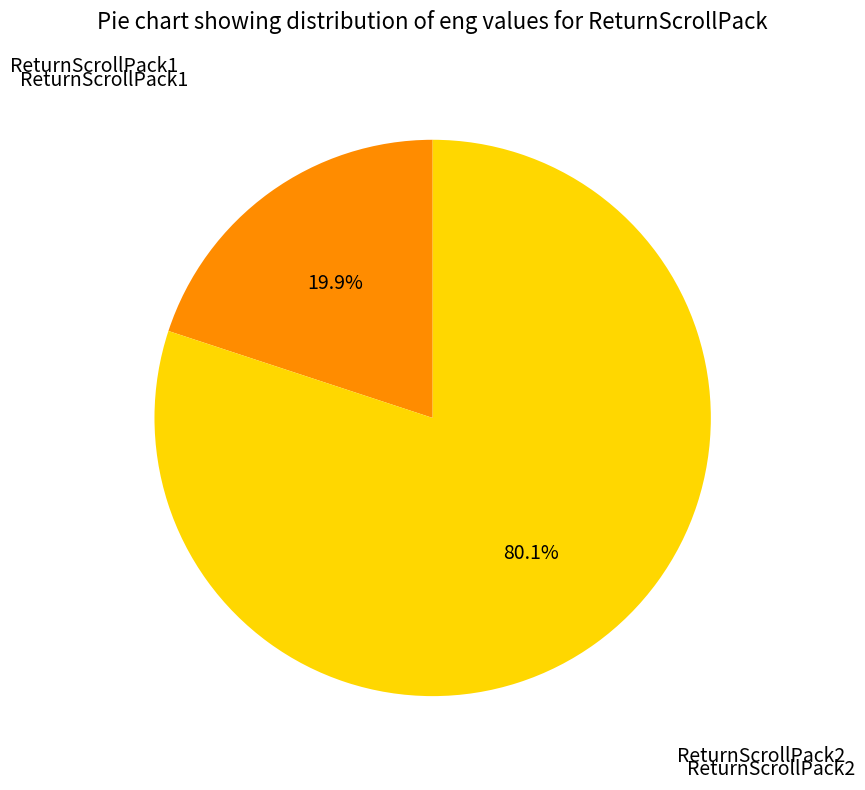

Count the number of slices in the pie.

2